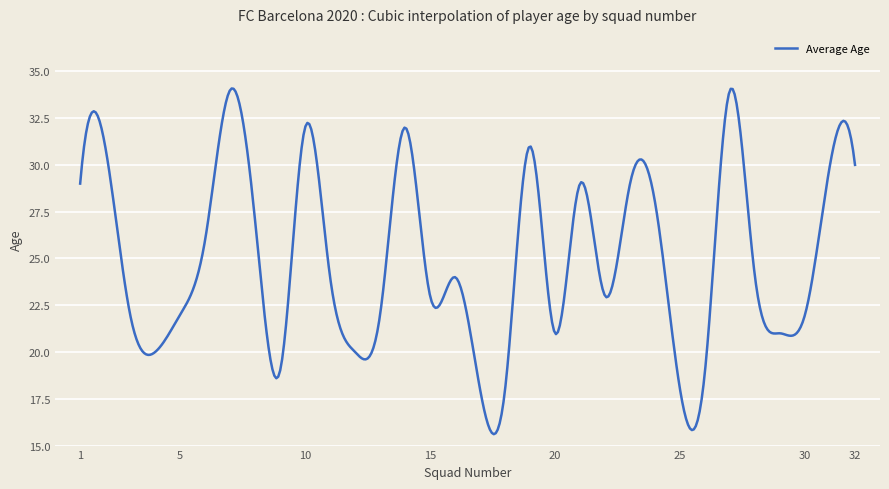

What is the difference between the maximum and minimum values?

18.5